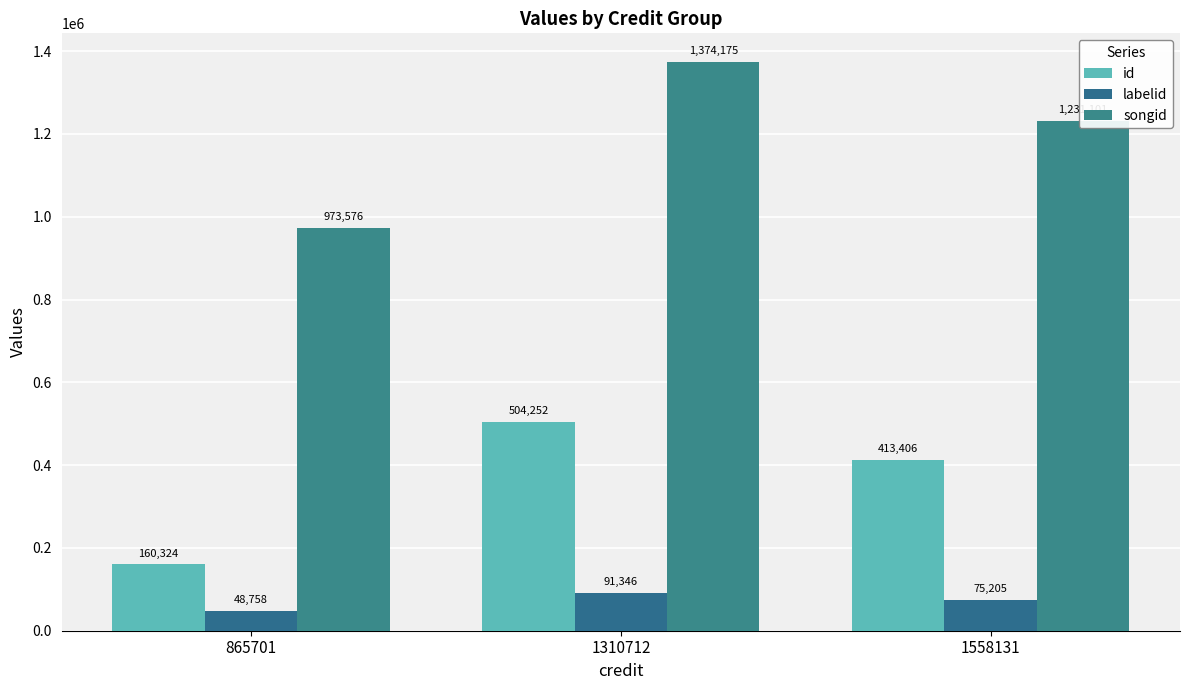

Reading left to right, transcribe all the data shown in this chart.

id: 160324	504252	413406
labelid: 48758	91346	75205
songid: 973576	1374175	1231101